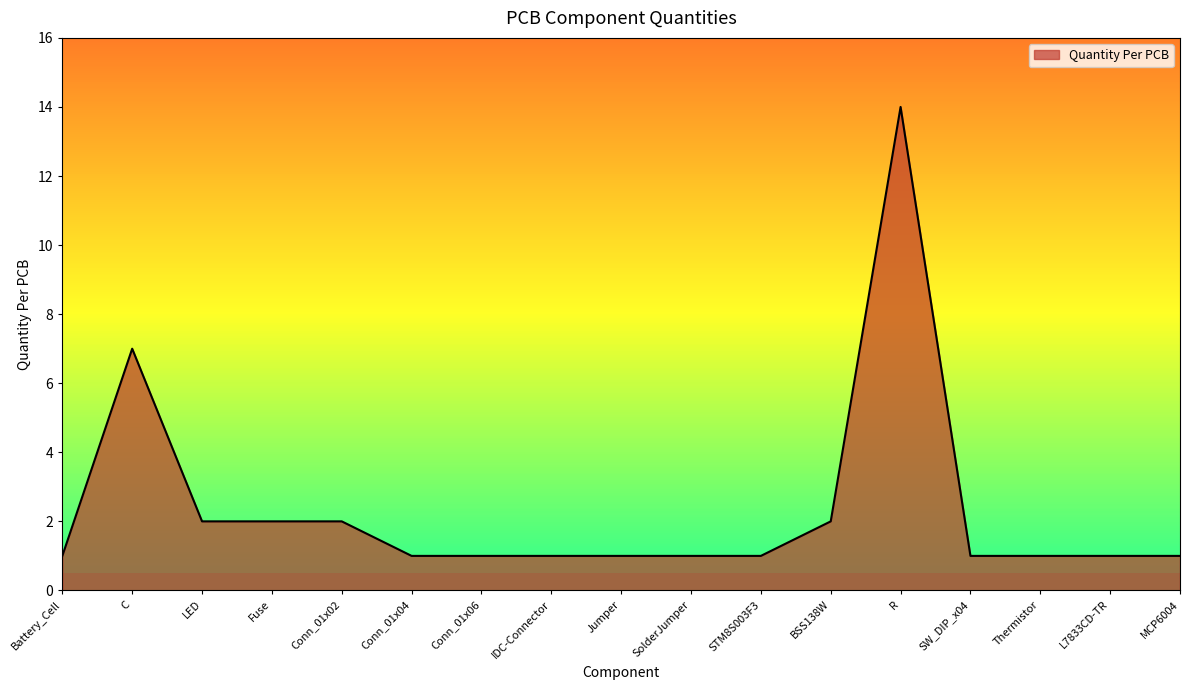

What position from the left is Thermistor?

15